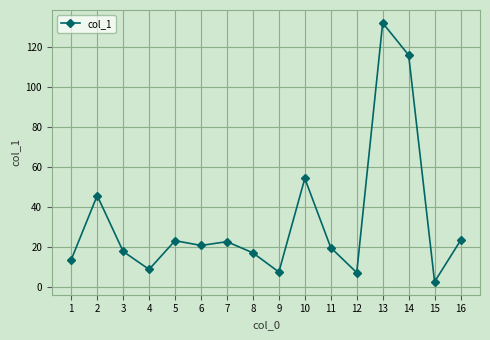

What is the change in value from 4 to 12?

-1.6